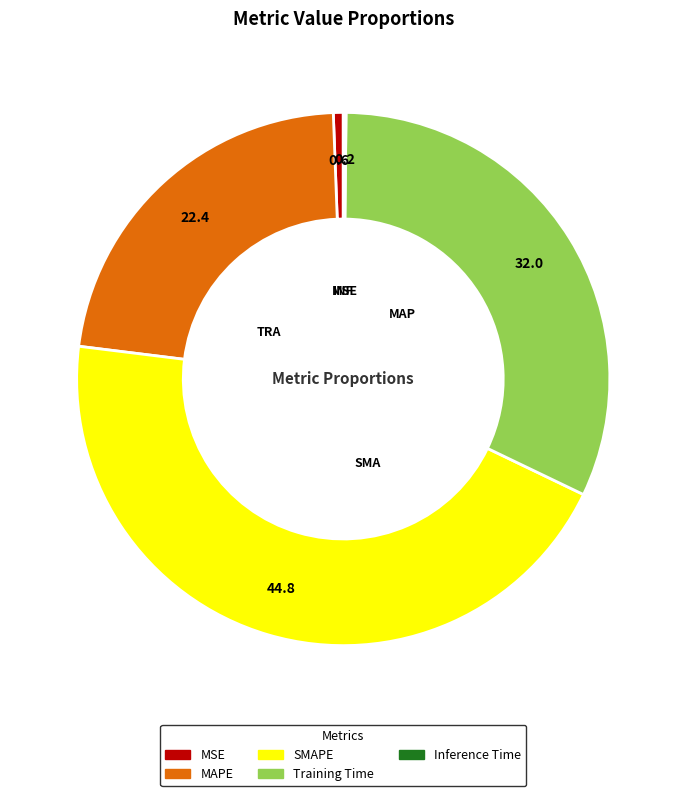

Is it true that SMAPE is 56% of the pie?

False